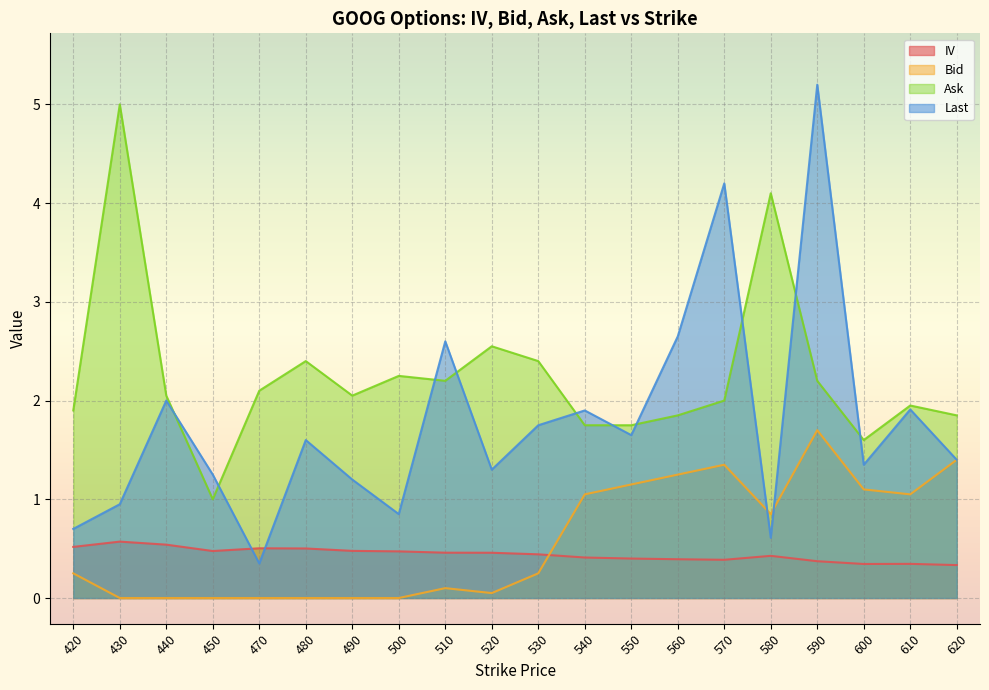

Does the chart display data point markers on the line(s)?

No